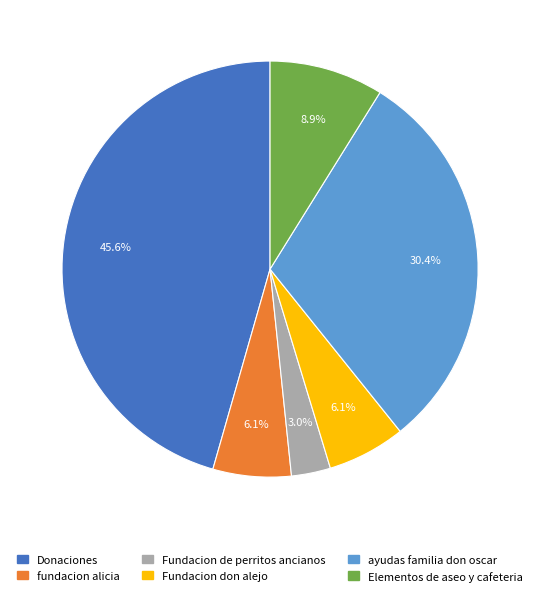

Count the number of slices in the pie.

6